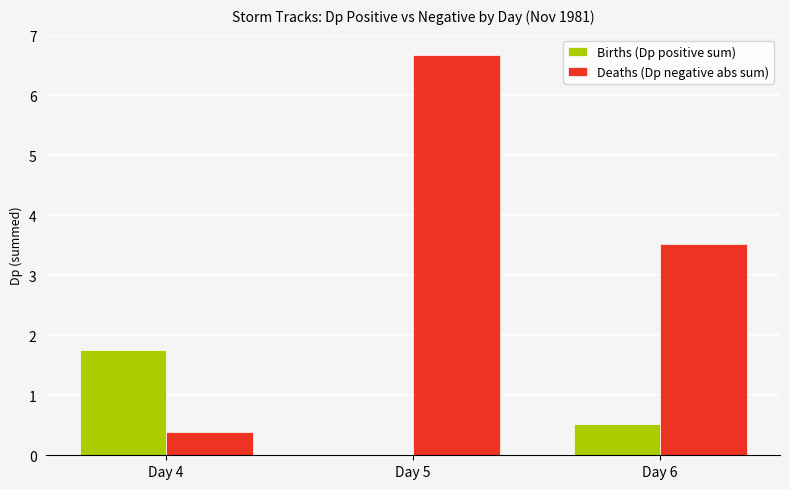

What is the maximum value for Births (Dp positive sum)?

1.8